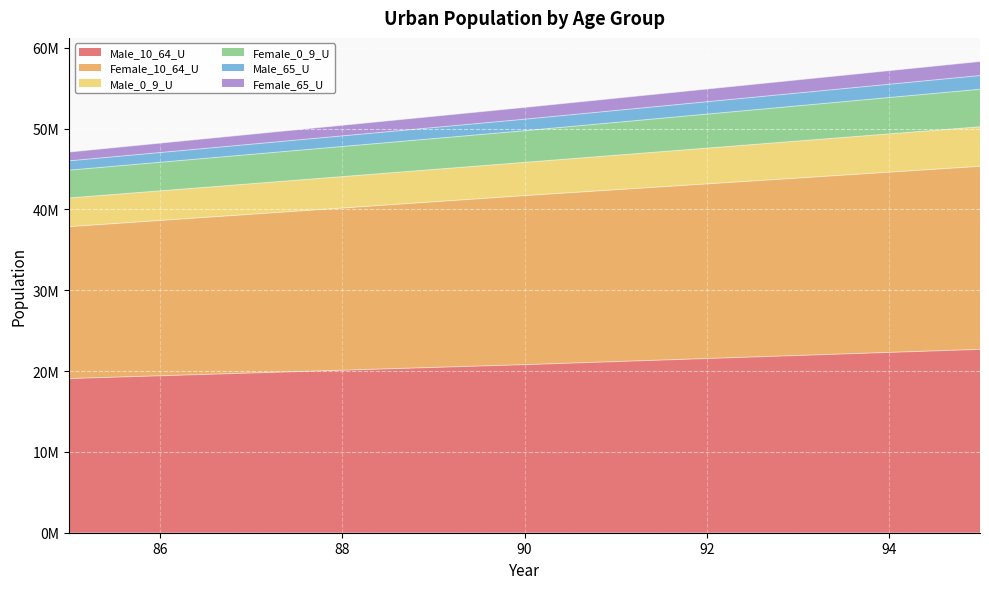

True or false: Male_10_64_U and Female_10_64_U intersect in this chart.

False